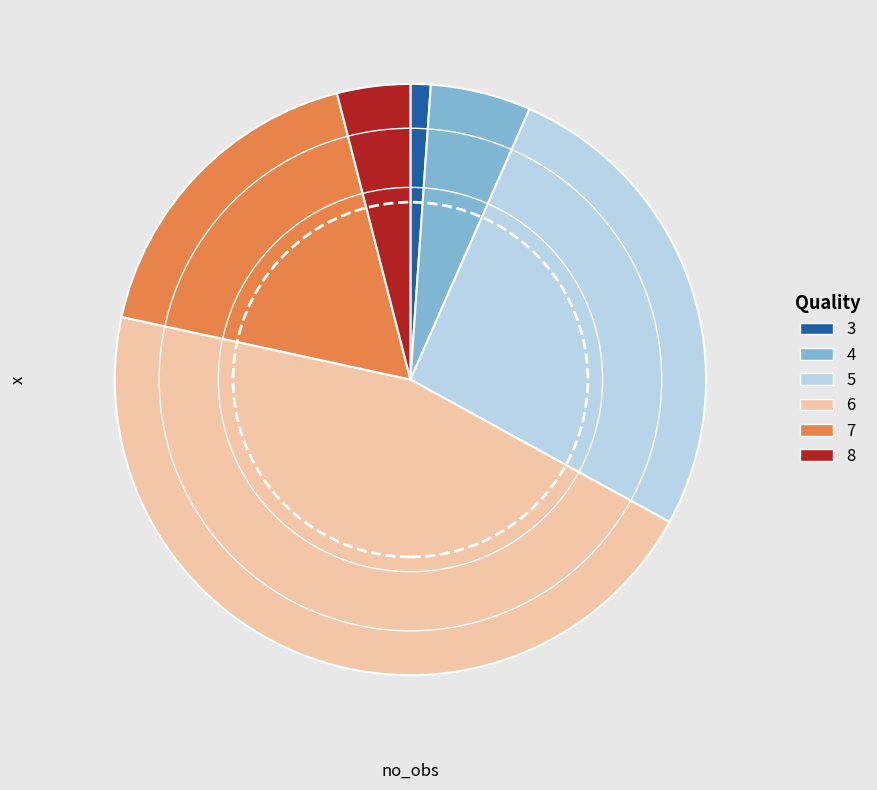

Rank the categories by value from highest to lowest.

6, 5, 7, 4, 8, 3